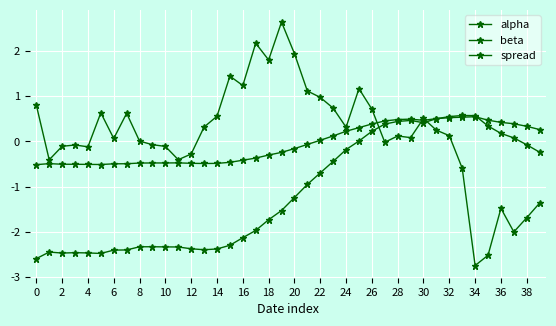

Rank the series by their average value, from highest to lowest.

spread, alpha, beta